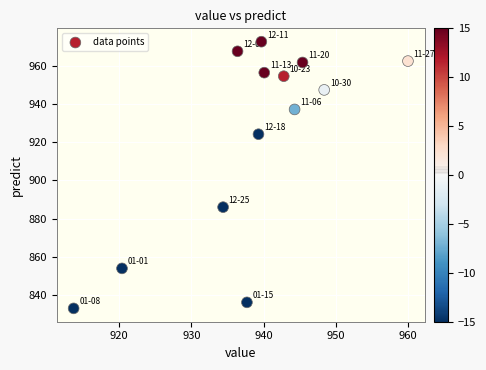

What is the range of X values (max minus min)?

46.3